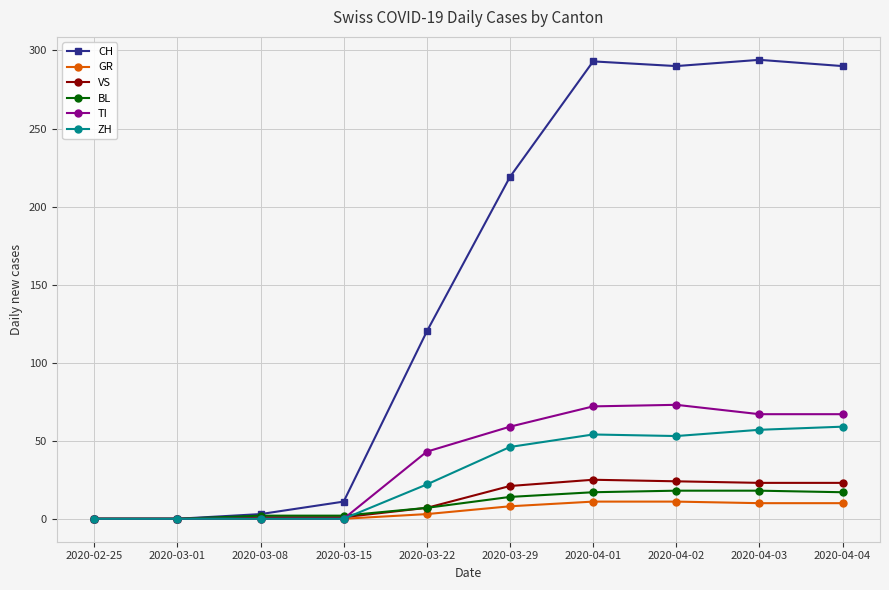

Does the chart have visible grid lines?

Yes